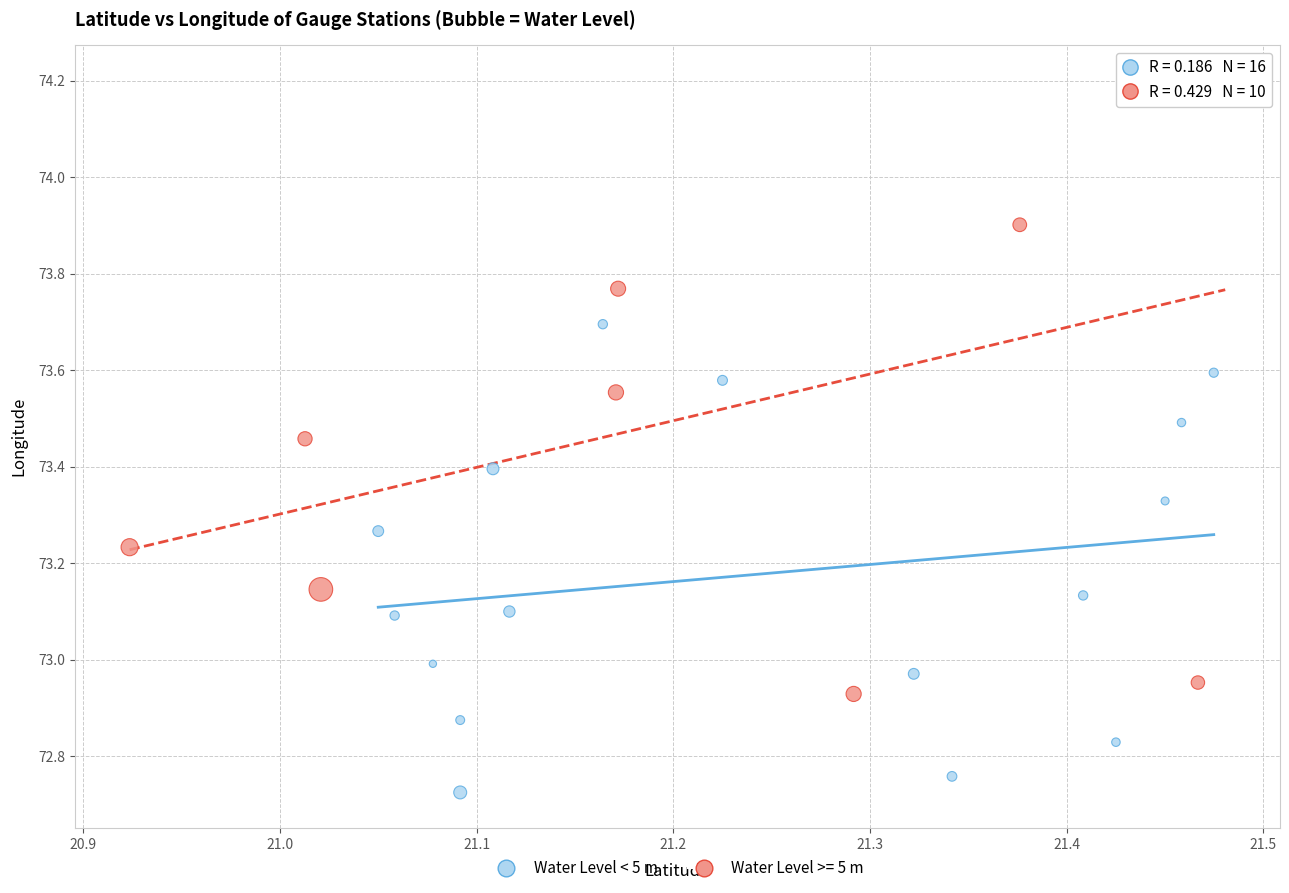

Which series has the largest Y range (max minus min)?

Water Level >= 5 m